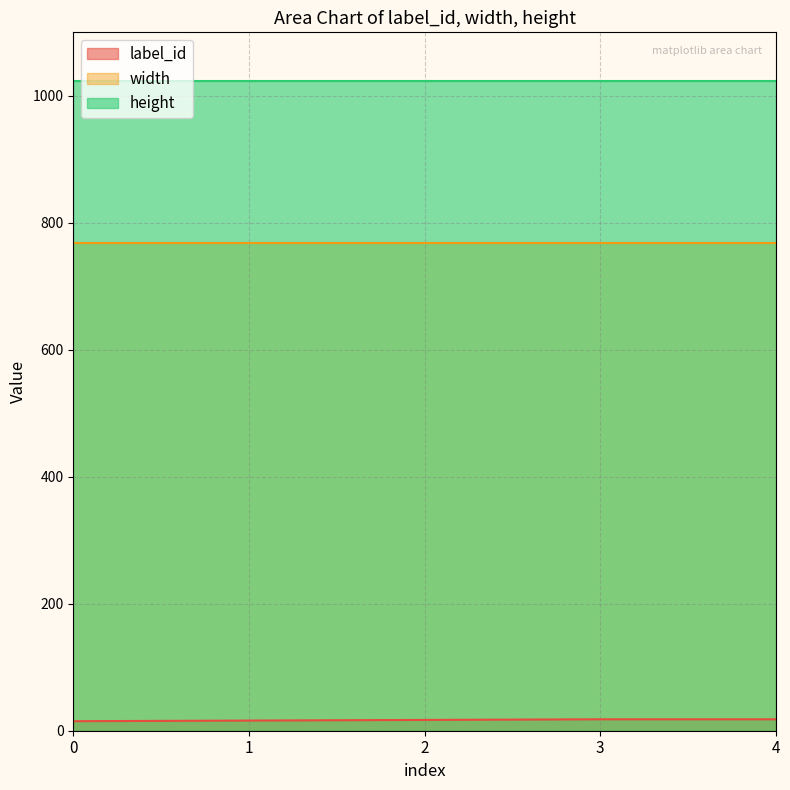

True or false: height has a value of 1350 at 1.

False